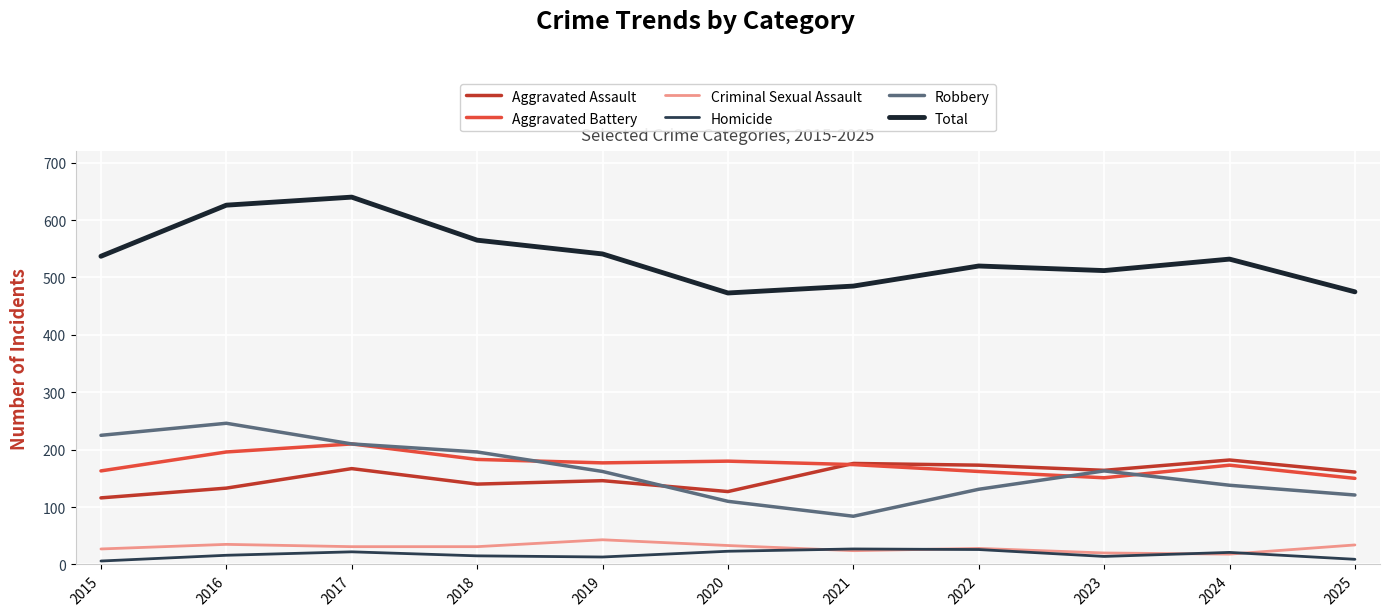

Is the value of Total at 2016 greater than the value of Criminal Sexual Assault at 2018?

Yes